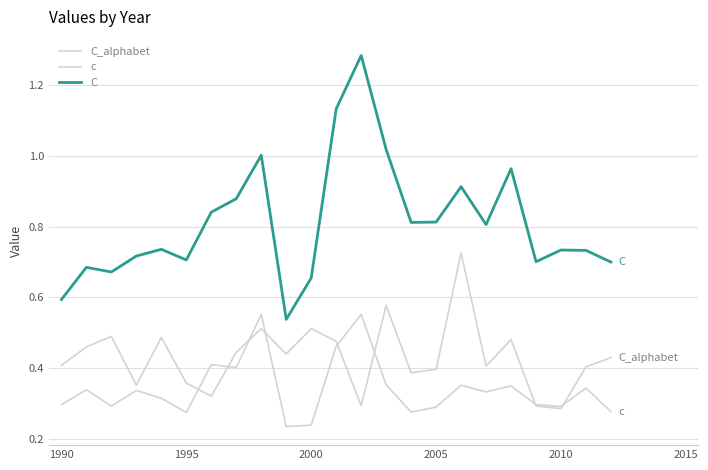

Where is the first local minimum for C?

1995